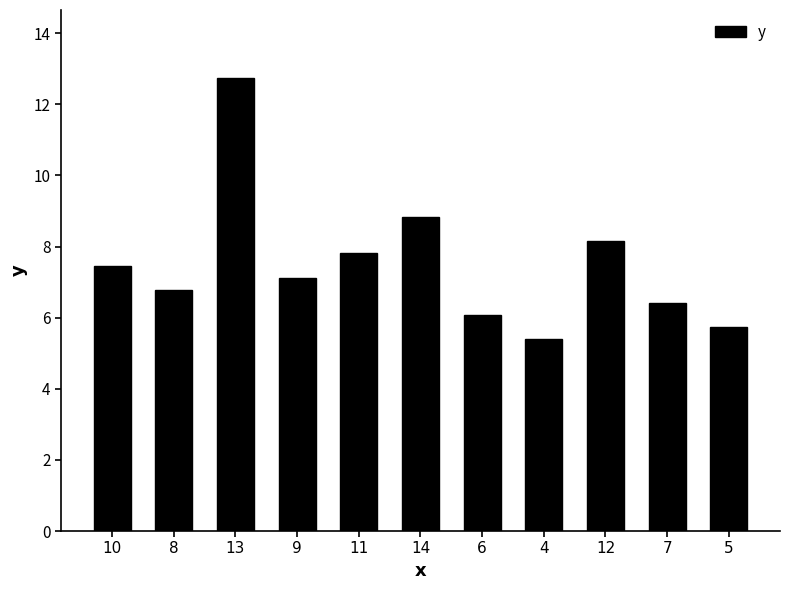

Is it true that the value at 12 is 10.8?

False